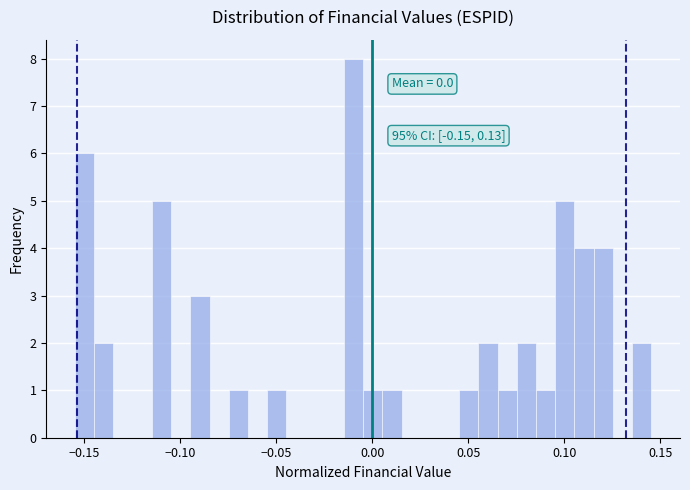

Read against the x-axis, roughly where is the centre of the tallest bar?

-0.010